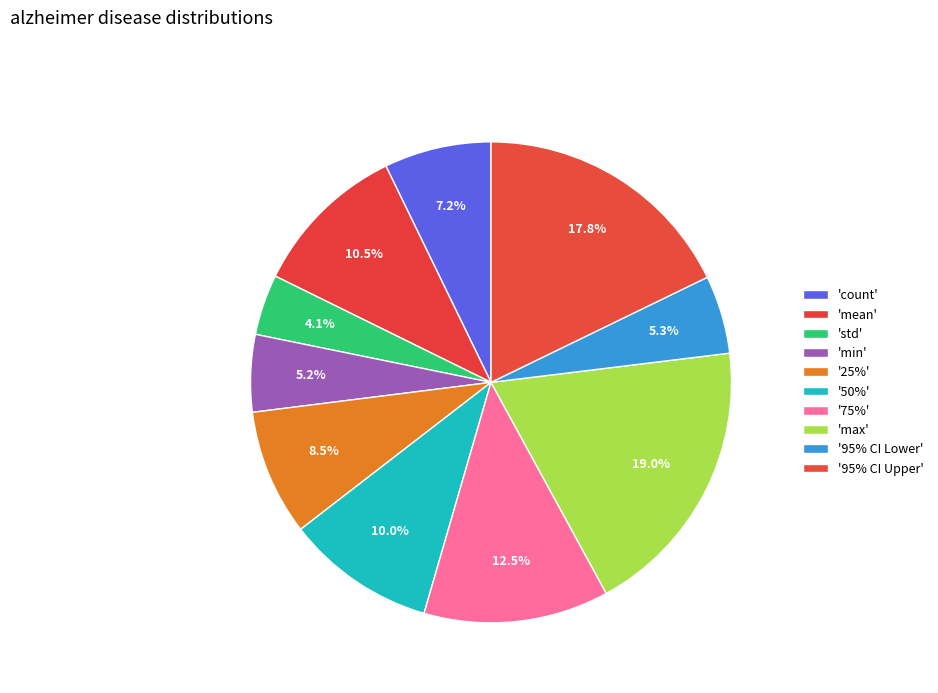

Count the number of slices in the pie.

10